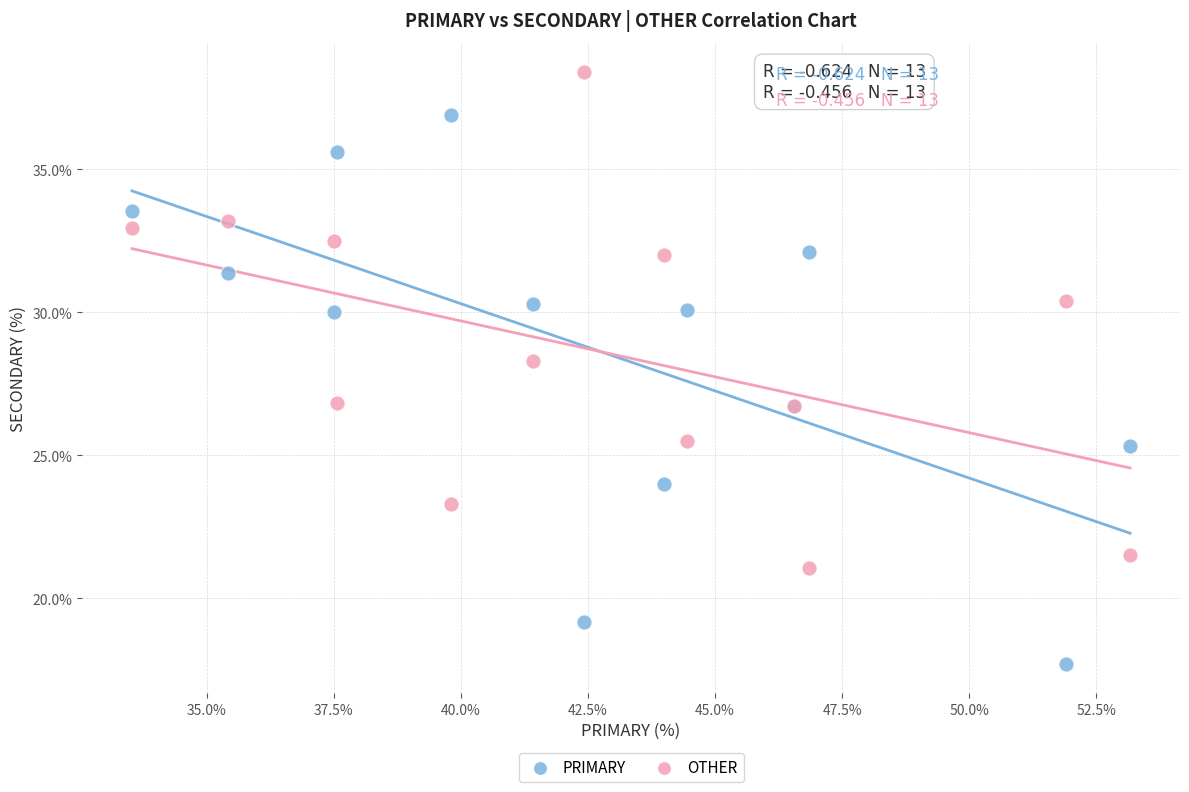

In the OTHER series, what Y value is closest to 29?

28.3